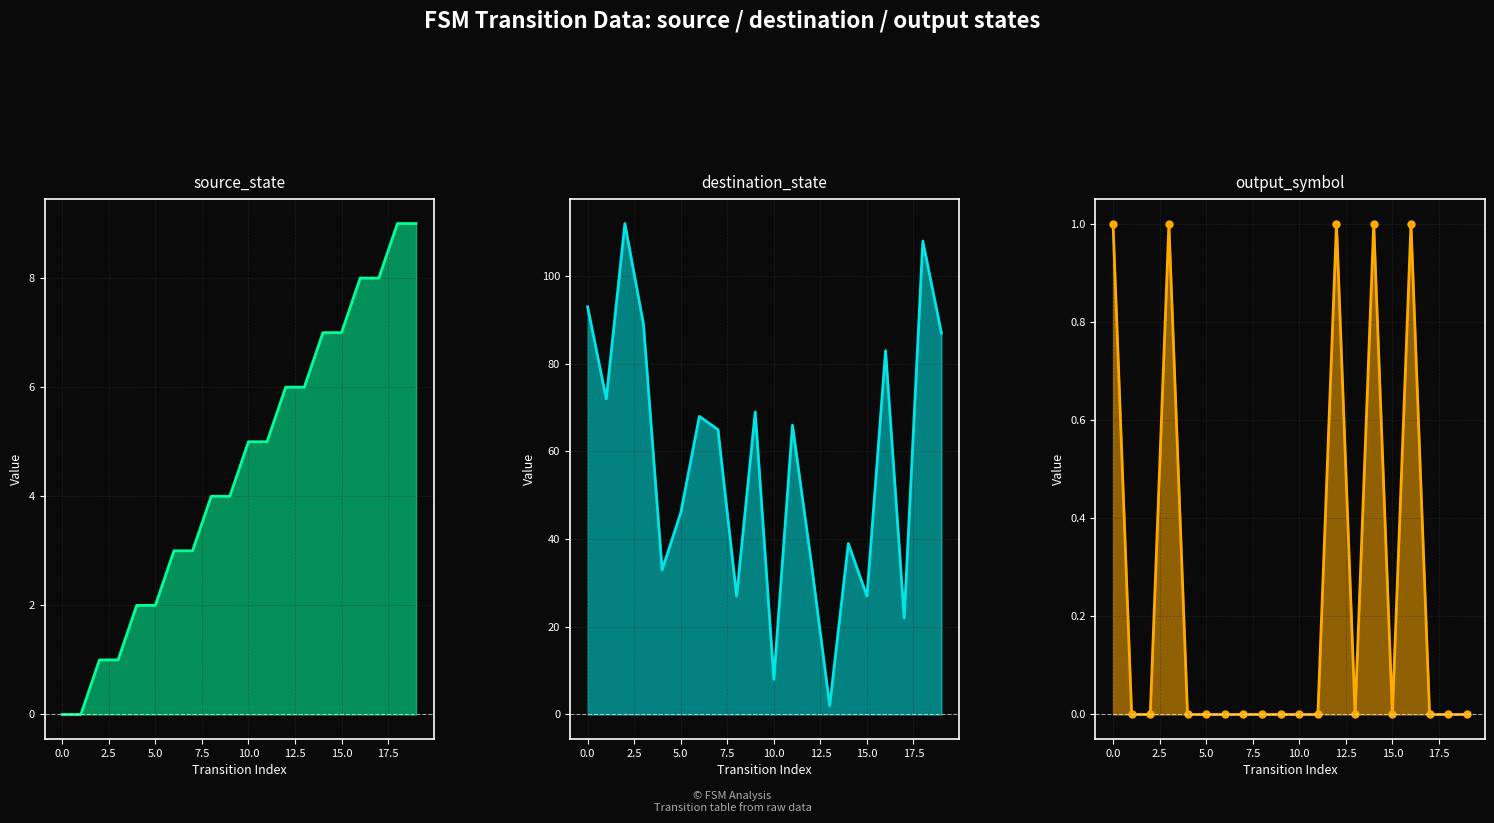

The value of output_symbol markers at 19 is -1. True or false?

False